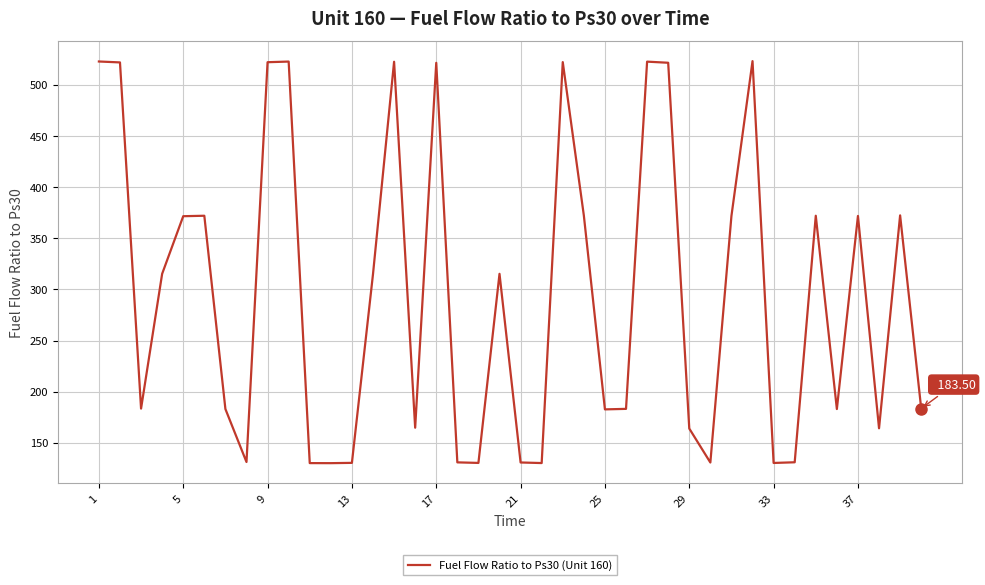

What is the difference between the maximum and minimum values?

393.1